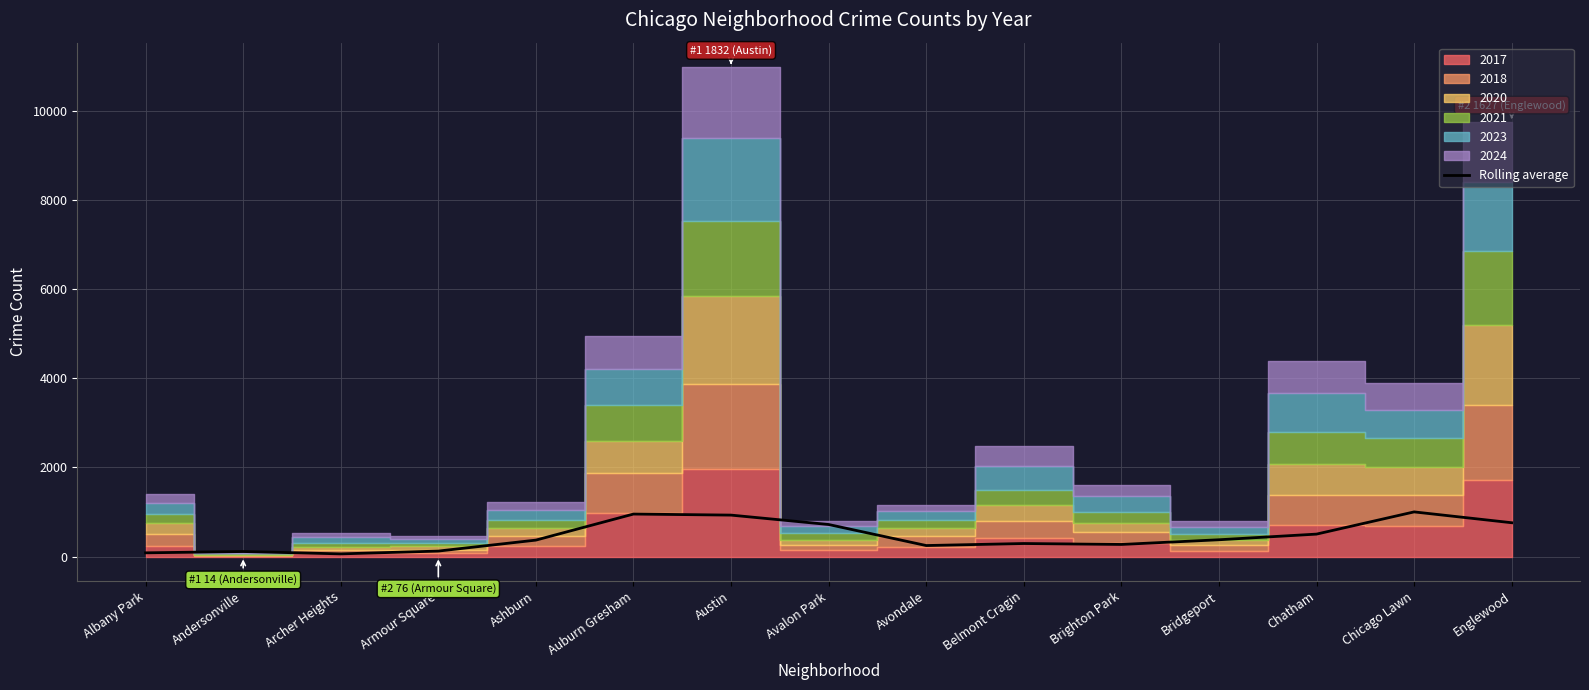

How many data points are above 368?

8